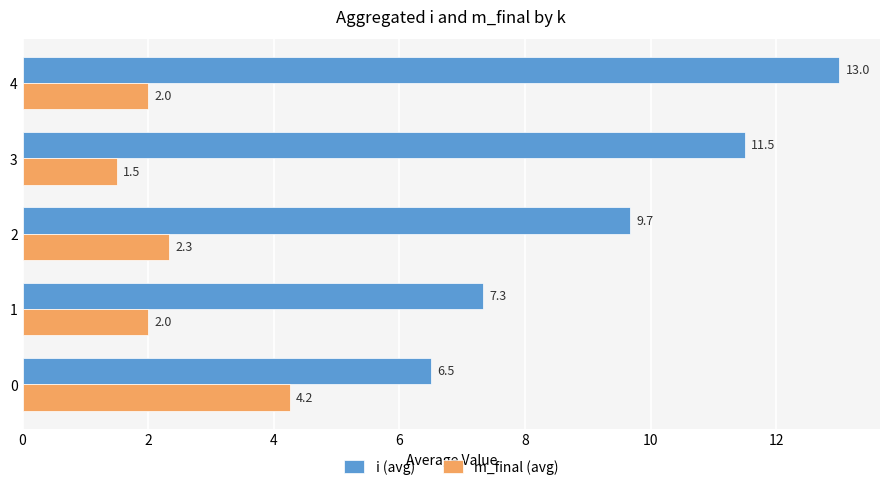

What is the lowest value of the i (avg) series?

6.5